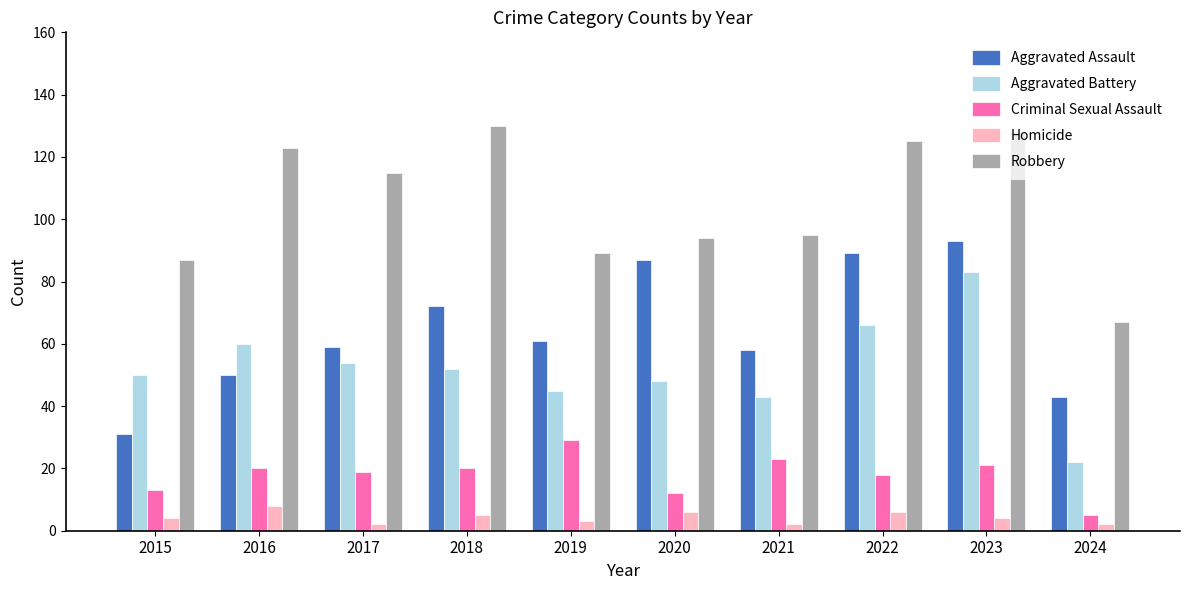

Between 2019 and 2023, which series saw the biggest shift?

Robbery